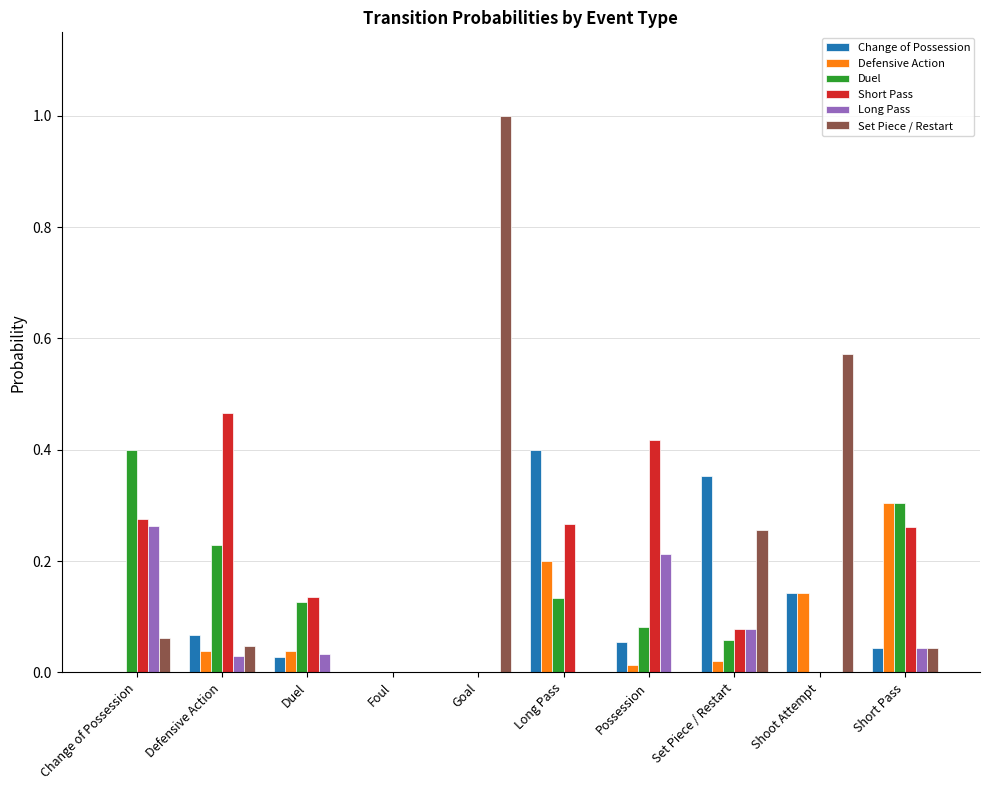

What is the maximum value shown in the chart?

1.0